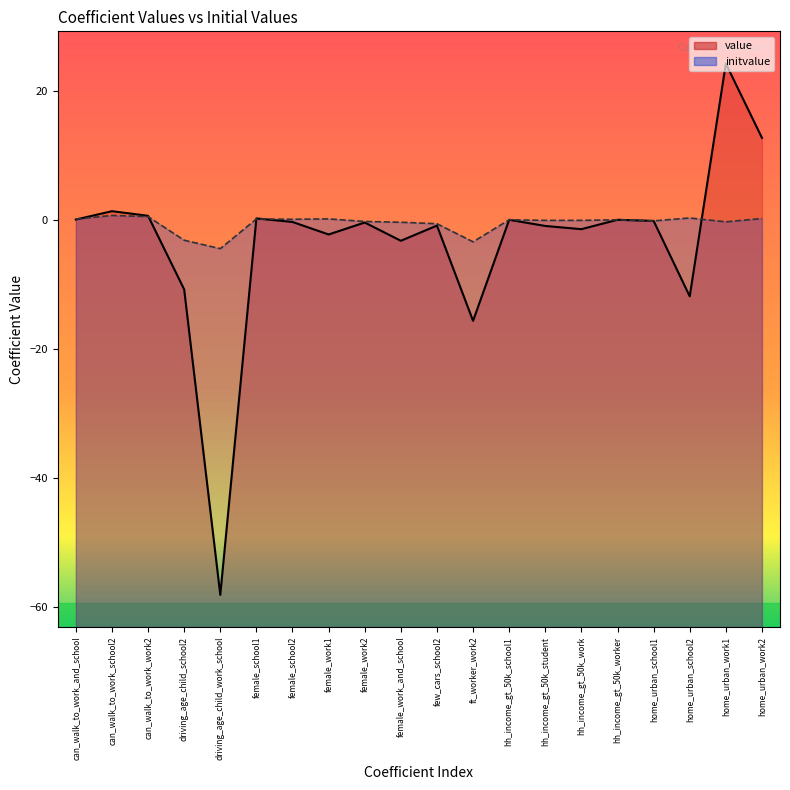

Reading left to right, list all the values displayed in this chart.

value: 0.1	1.4	0.7	-10.8	-58.1	0.2	-0.3	-2.2	-0.4	-3.2	-0.9	-15.6	0.0	-0.9	-1.4	0.0	-0.1	-11.8	24.3	12.7
initvalue: 0.1	0.7	0.5	-3.1	-4.4	0.2	0.1	0.2	-0.2	-0.3	-0.6	-3.4	0.0	-0.1	-0.1	0.0	-0.1	0.3	-0.3	0.2